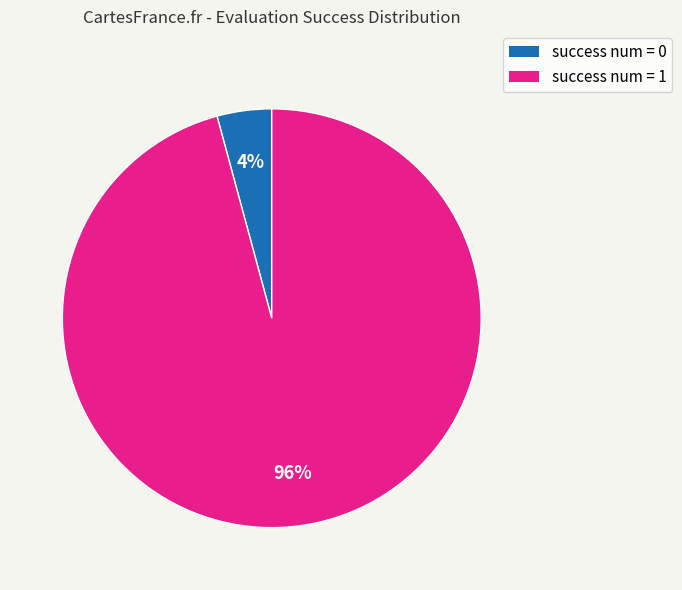

To the nearest percent, what portion does success num = 1 represent?

96%